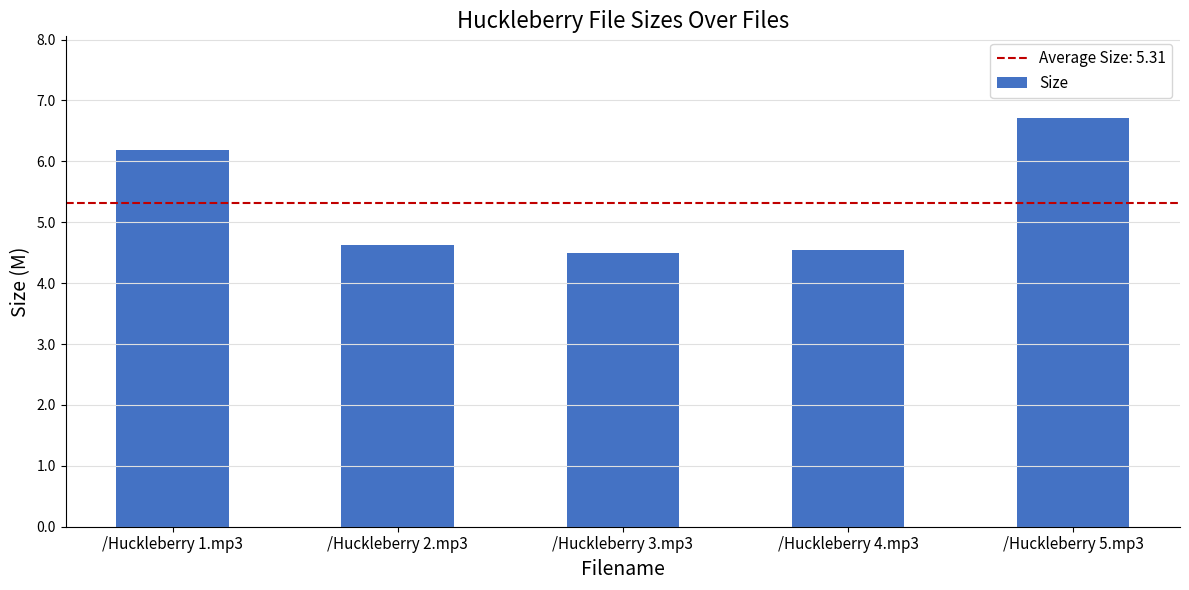

Which has a higher value, /Huckleberry 5.mp3 or /Huckleberry 3.mp3?

/Huckleberry 5.mp3